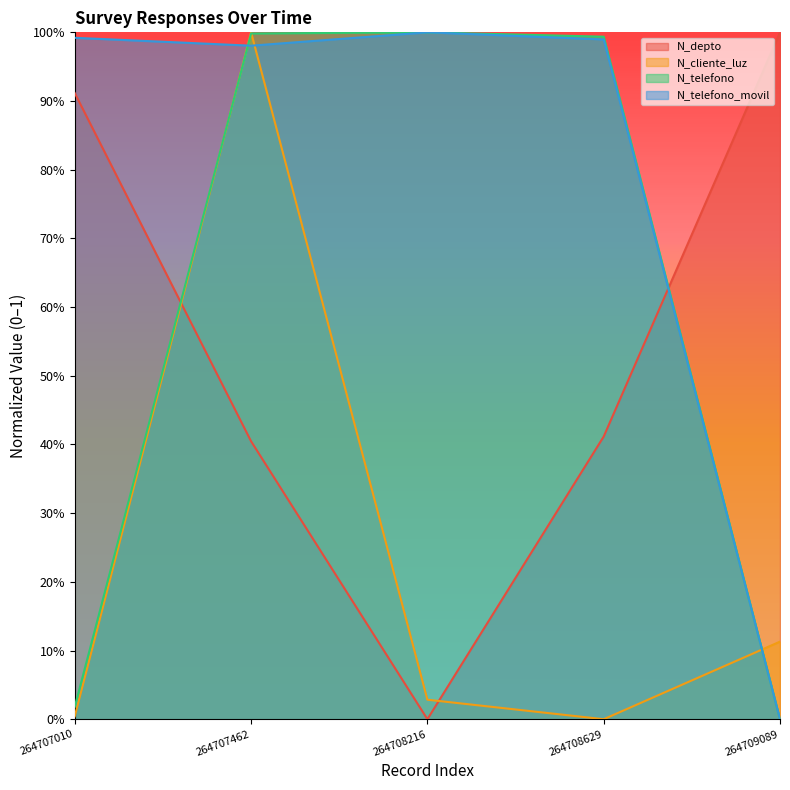

What are all the series names shown in the legend?

N_depto, N_cliente_luz, N_telefono, N_telefono_movil